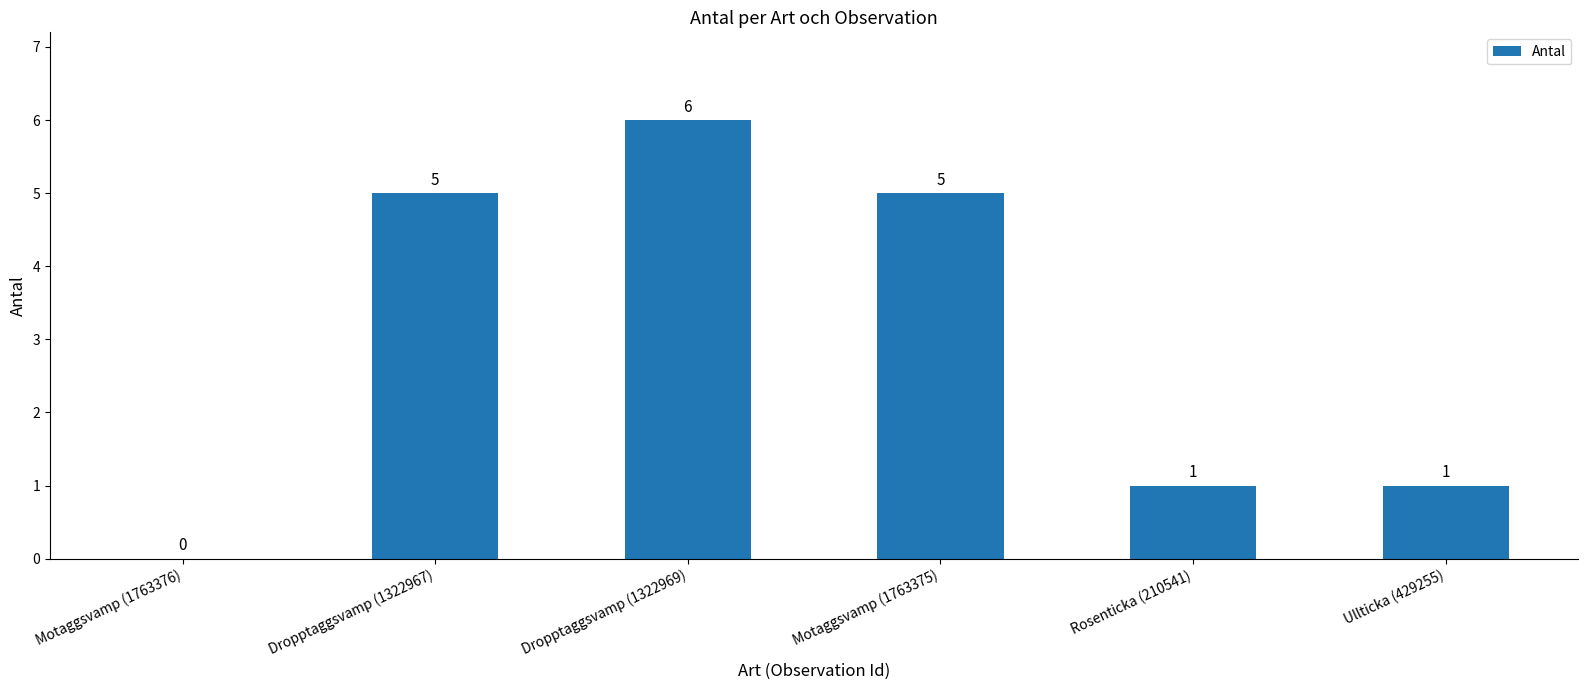

Reading left to right, transcribe all the data shown in this chart.

0	5	6	5	1	1